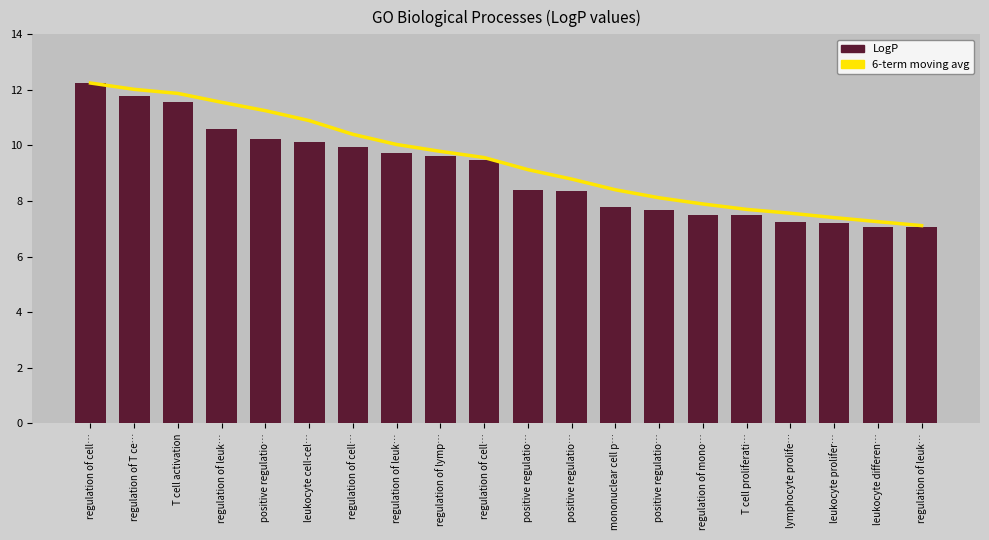

What is the sum of all LogP values?

181.2